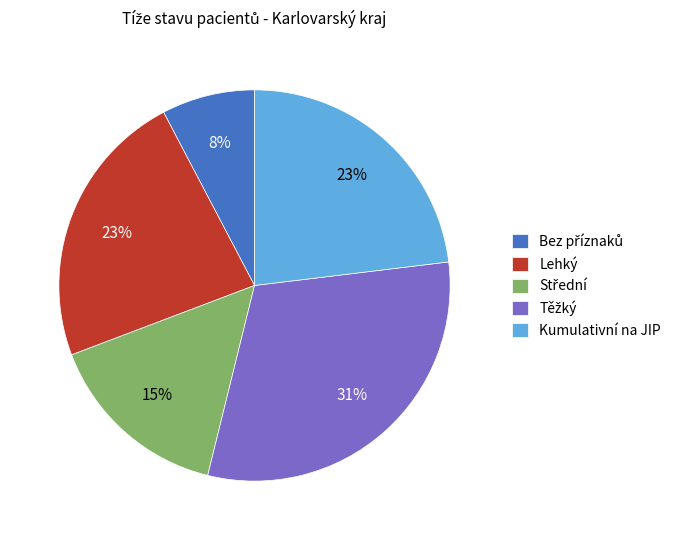

To the nearest percent, what percentage of the pie is Lehký?

23%